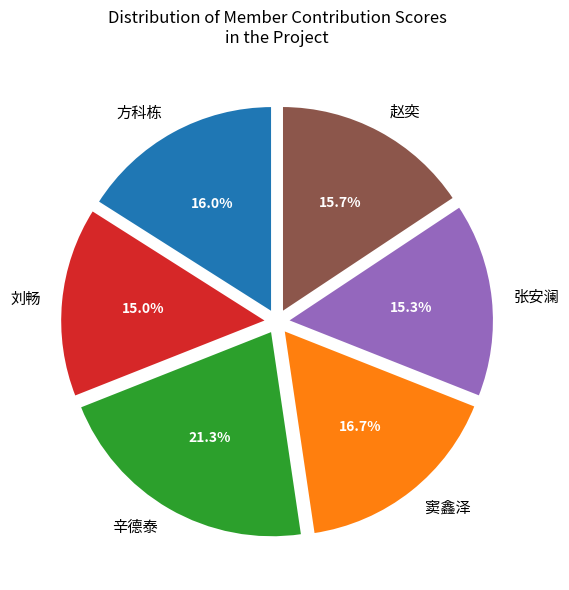

Do 窦鑫泽 and 方科栋 together represent more than half of the pie?

No